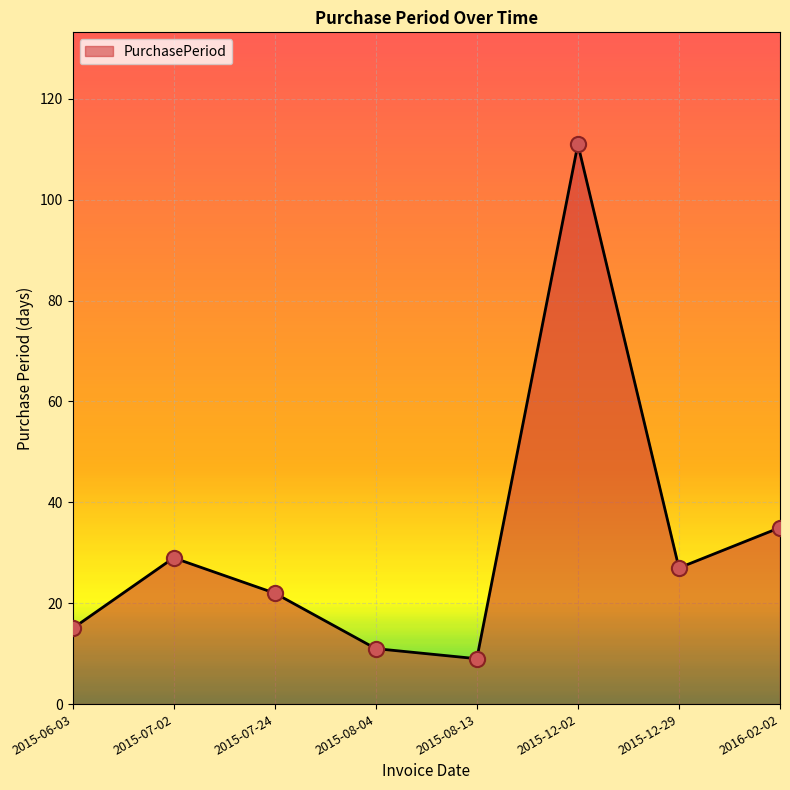

Between 2015-12-02 and 2015-07-02, which is larger?

2015-12-02